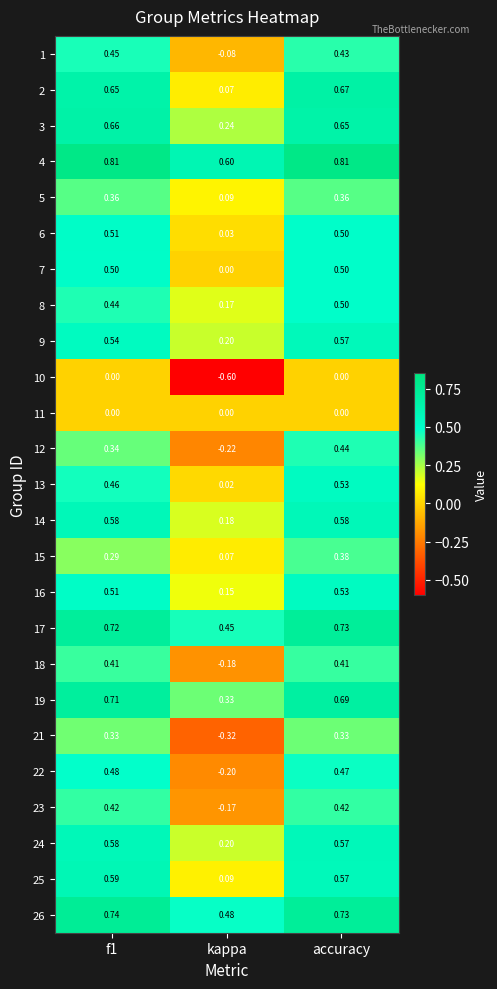

At which label is 12 closest to 0?

kappa